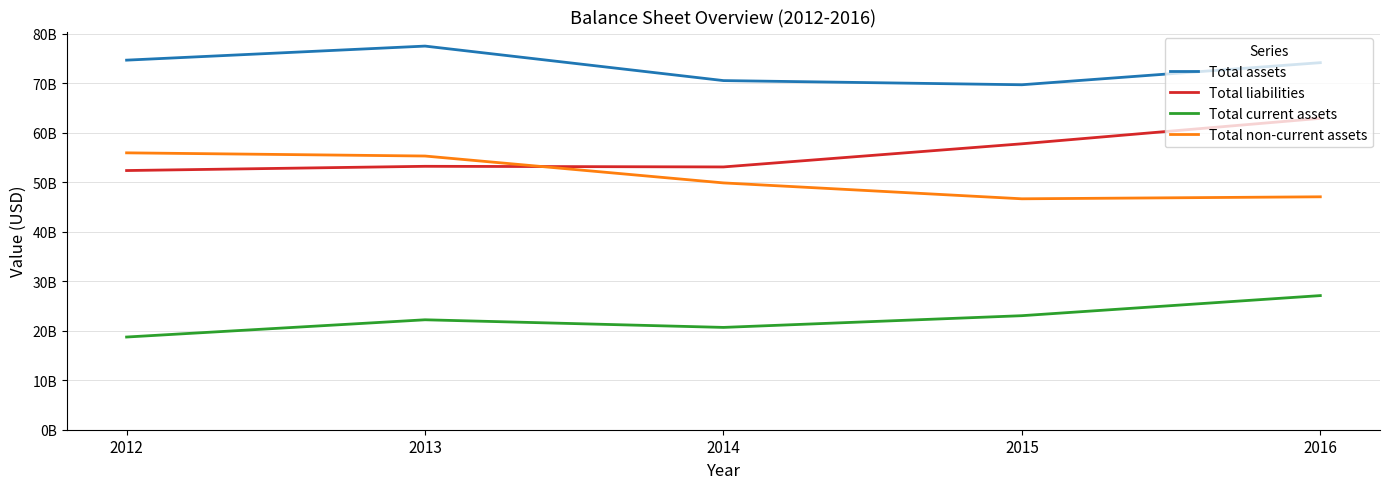

What are all the series names shown in the legend?

Total assets, Total liabilities, Total current assets, Total non-current assets